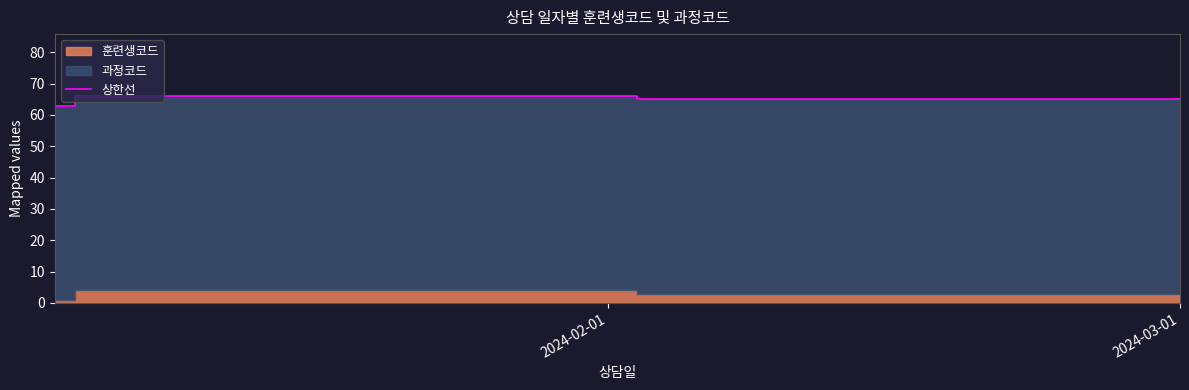

How many values exceed 65?

1